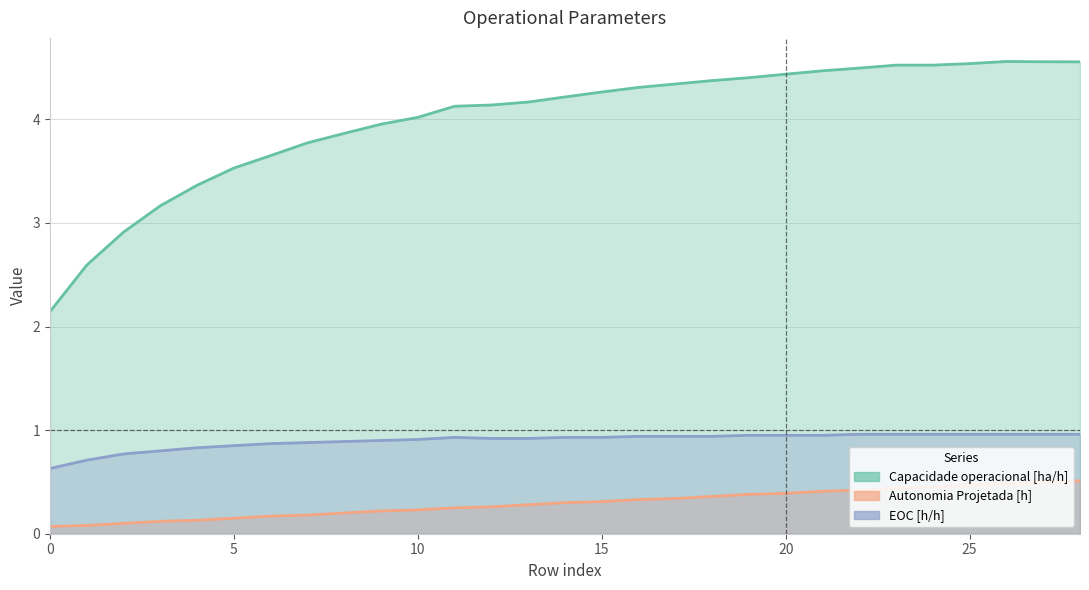

Rank the series by their average value, from lowest to highest.

Autonomia Projetada [h], EOC [h/h], Capacidade operacional [ha/h]